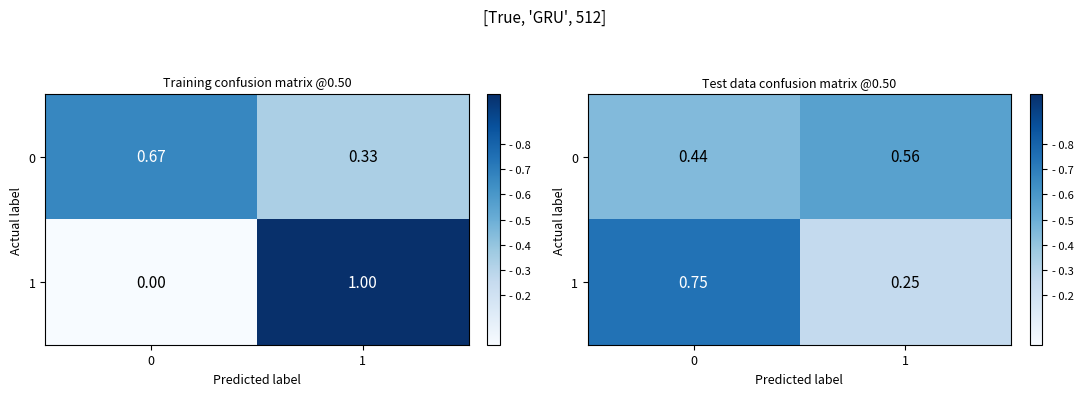

Read the 1 value at 0.

0.7